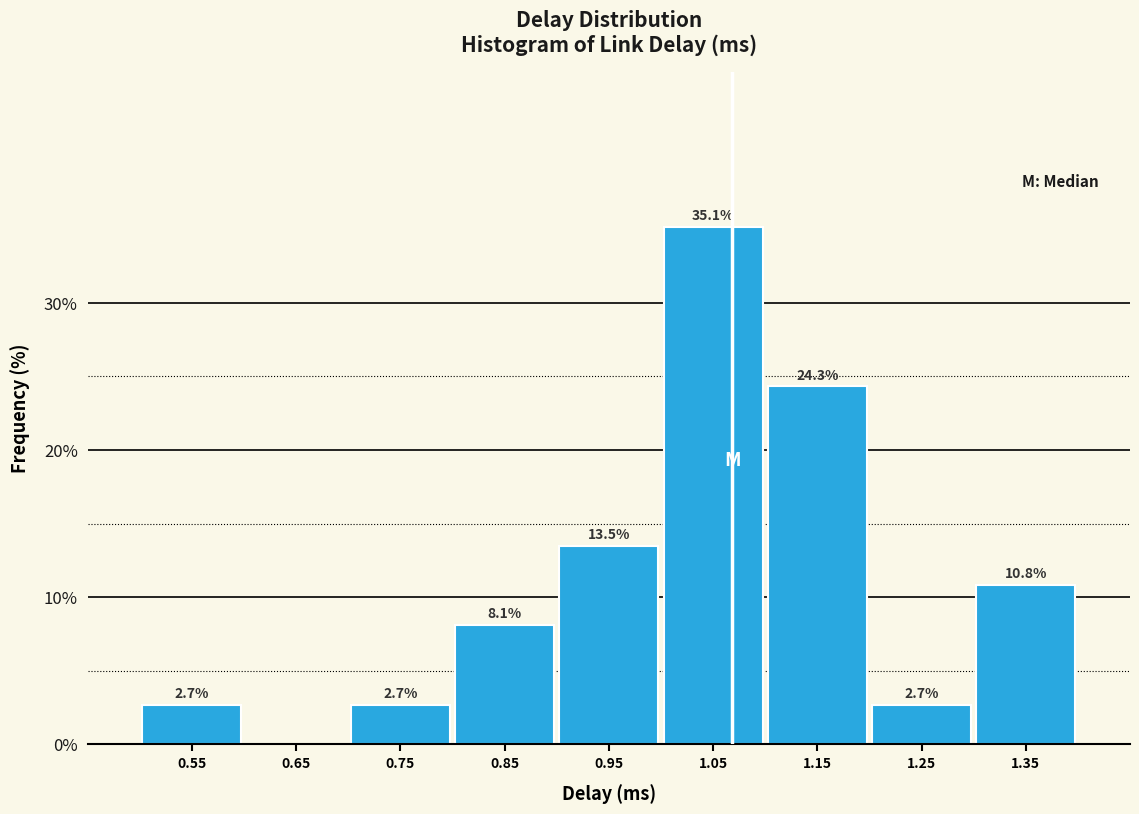

Which range on the x-axis has the tallest bar?

1.0 to 1.1